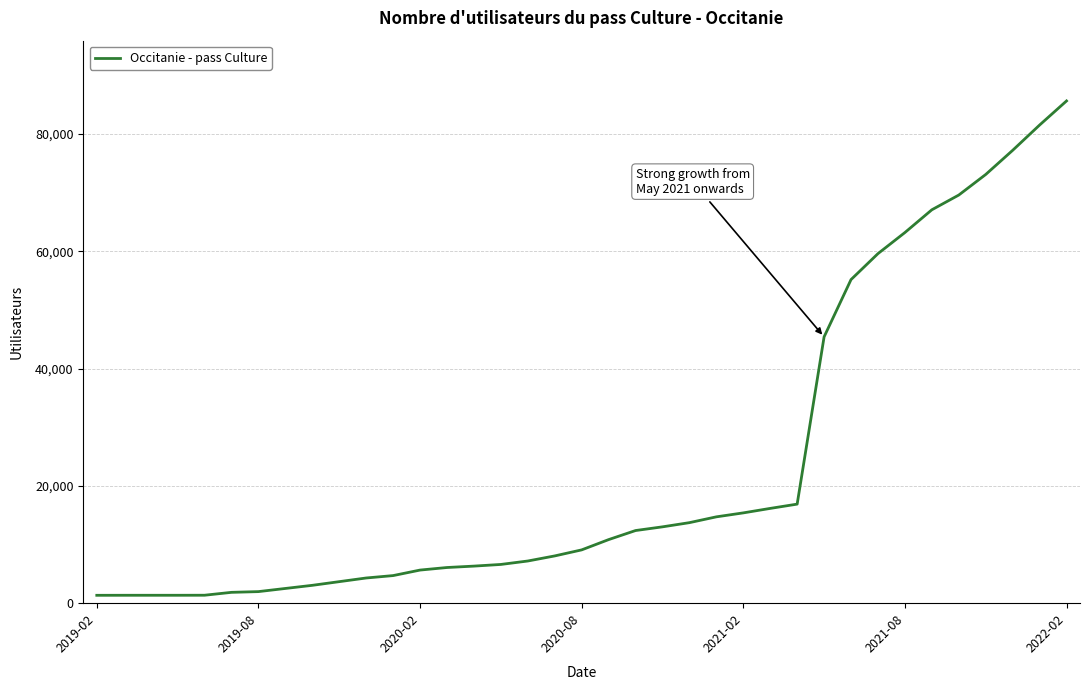

What is the greatest value displayed?

85632